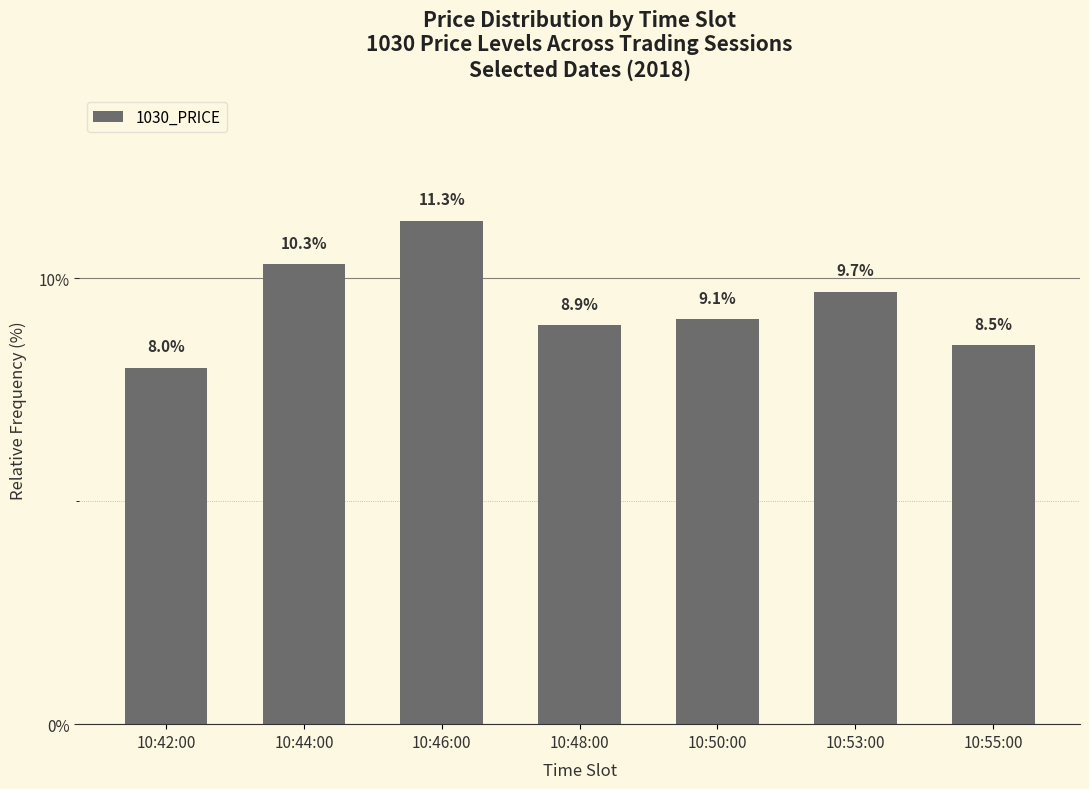

What is the average value?

9.4